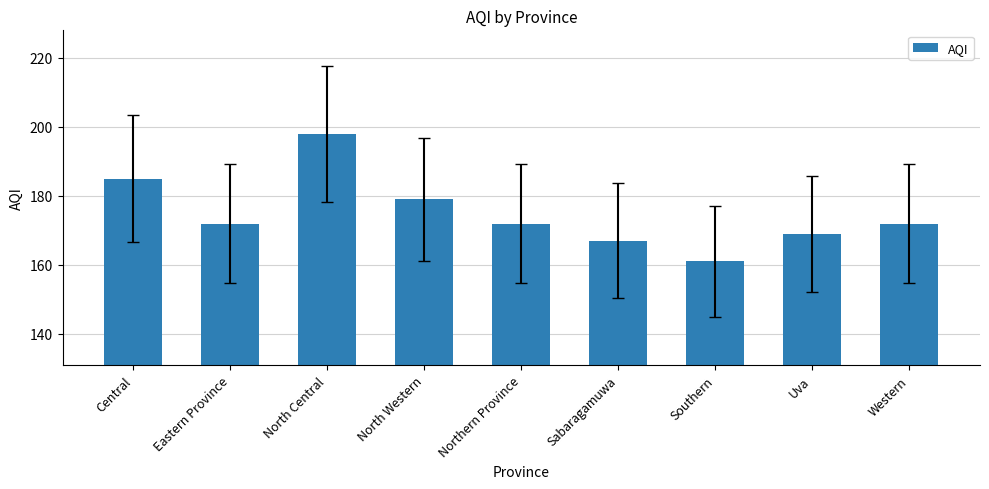

What is the difference between the maximum and minimum values?

37